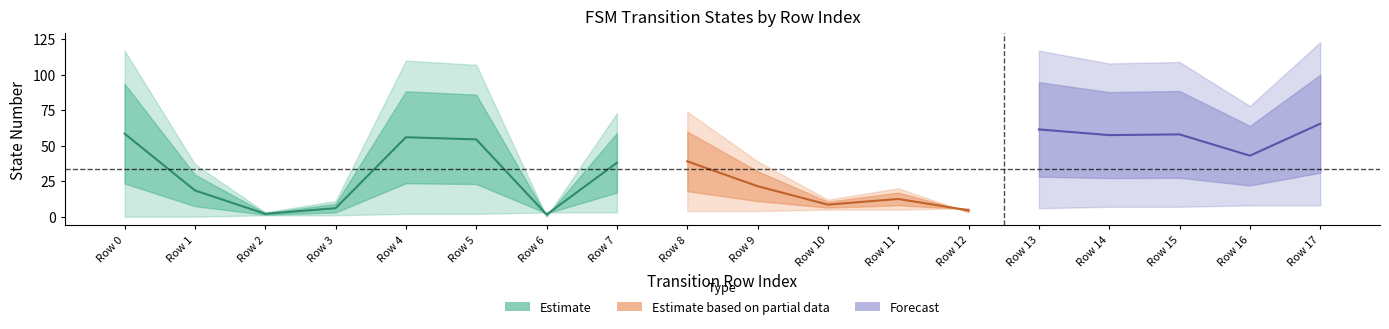

Count the number of categories in the chart.

18